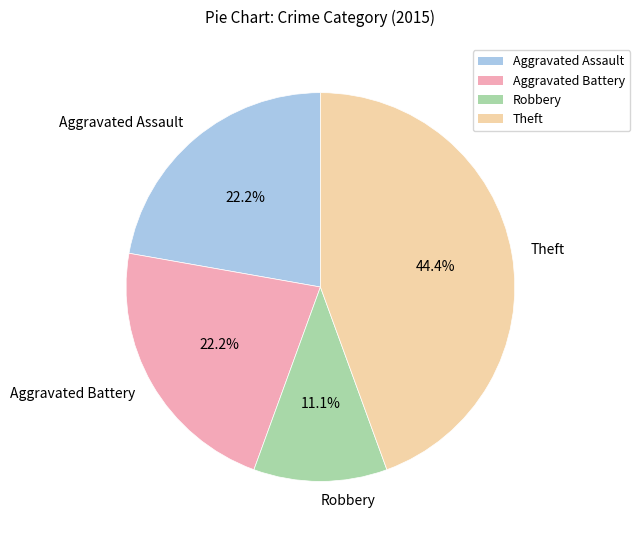

True or false: Theft accounts for 53% of the total.

False